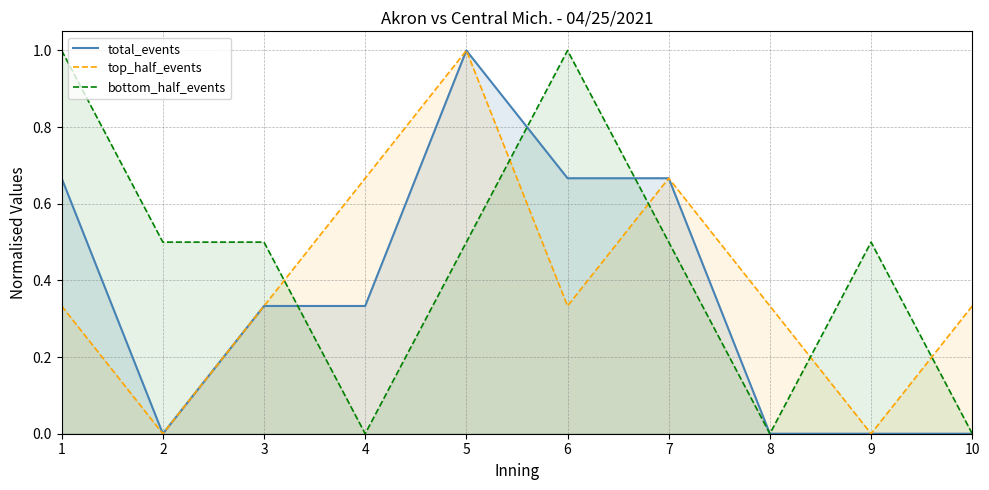

At which label does bottom_half_events reach its minimum?

4